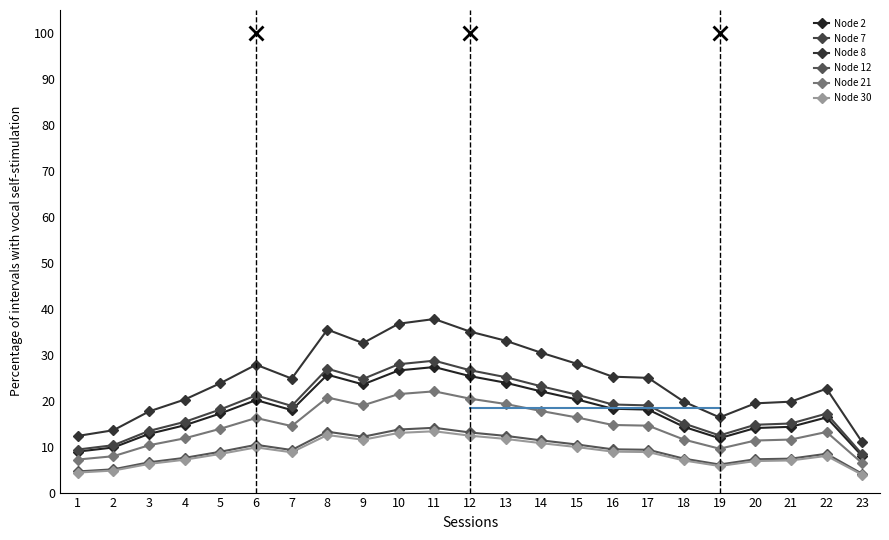

Reading right to left, extract all data points from this chart.

Node 2: 23=7.9	22=16.4	21=14.3	20=14.0	19=11.8	18=14.3	17=18.1	16=18.2	15=20.3	14=22.0	13=23.9	12=25.3	11=27.3	10=26.6	9=23.5	8=25.7	7=17.9	6=20.1	5=17.2	4=14.6	3=12.8	2=9.8	1=8.9
Node 7: 23=8.3	22=17.2	21=15.0	20=14.8	19=12.4	18=15.0	17=19.0	16=19.2	15=21.3	14=23.1	13=25.1	12=26.6	11=28.7	10=27.9	9=24.7	8=27.0	7=18.9	6=21.1	5=18.1	4=15.4	3=13.4	2=10.3	1=9.4
Node 8: 23=11.0	22=22.6	21=19.8	20=19.4	19=16.4	18=19.8	17=25.0	16=25.2	15=28.0	14=30.4	13=33.0	12=35.0	11=37.8	10=36.7	9=32.5	8=35.5	7=24.8	6=27.8	5=23.8	4=20.2	3=17.7	2=13.6	1=12.3
Node 12: 23=4.1	22=8.4	21=7.4	20=7.2	19=6.1	18=7.4	17=9.3	16=9.4	15=10.5	14=11.4	13=12.3	12=13.1	11=14.1	10=13.7	9=12.1	8=13.2	7=9.3	6=10.4	5=8.9	4=7.6	3=6.6	2=5.1	1=4.6
Node 21: 23=6.4	22=13.2	21=11.5	20=11.3	19=9.5	18=11.5	17=14.6	16=14.7	15=16.3	14=17.7	13=19.3	12=20.4	11=22.0	10=21.4	9=19.0	8=20.7	7=14.5	6=16.2	5=13.9	4=11.8	3=10.3	2=7.9	1=7.2
Node 30: 23=3.9	22=8.0	21=7.0	20=6.9	19=5.8	18=7.0	17=8.8	16=8.9	15=9.9	14=10.7	13=11.7	12=12.4	11=13.3	10=13.0	9=11.5	8=12.5	7=8.8	6=9.8	5=8.4	4=7.2	3=6.2	2=4.8	1=4.4